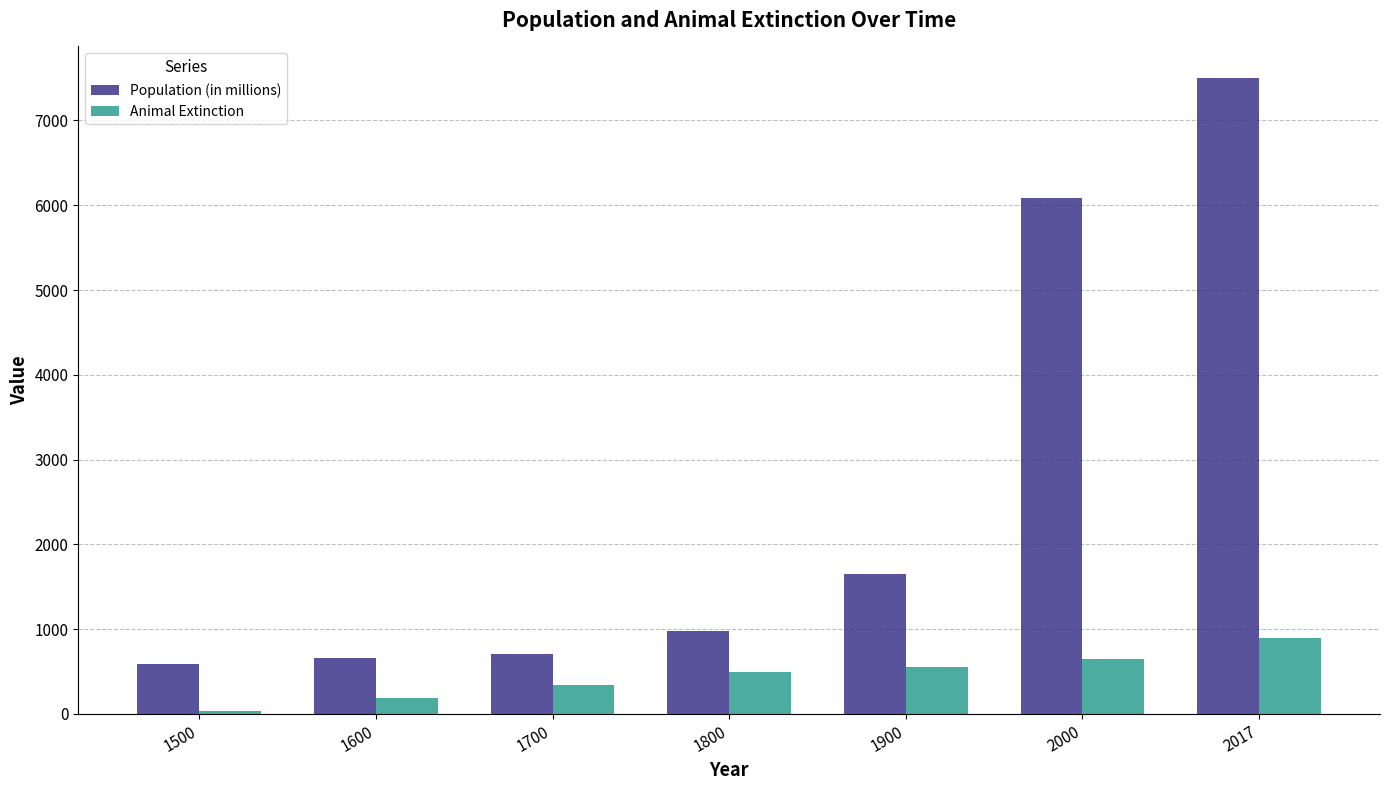

What is the value of the Animal Extinction bar at the 5th from the left?

548